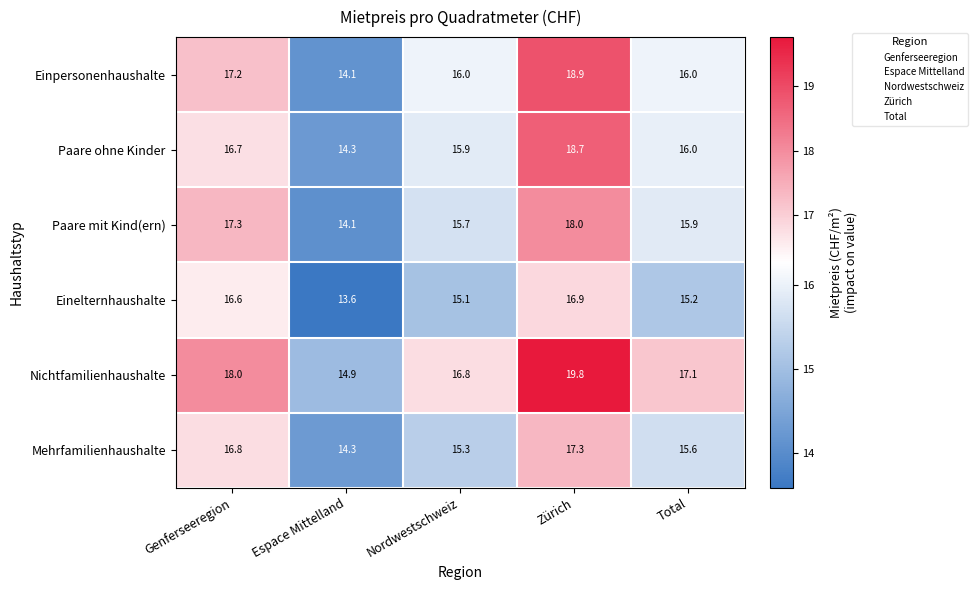

At Genferseeregion, list the series in order from largest to smallest.

Nichtfamilienhaushalte, Paare mit Kind(ern), Einpersonenhaushalte, Mehrfamilienhaushalte, Paare ohne Kinder, Einelternhaushalte